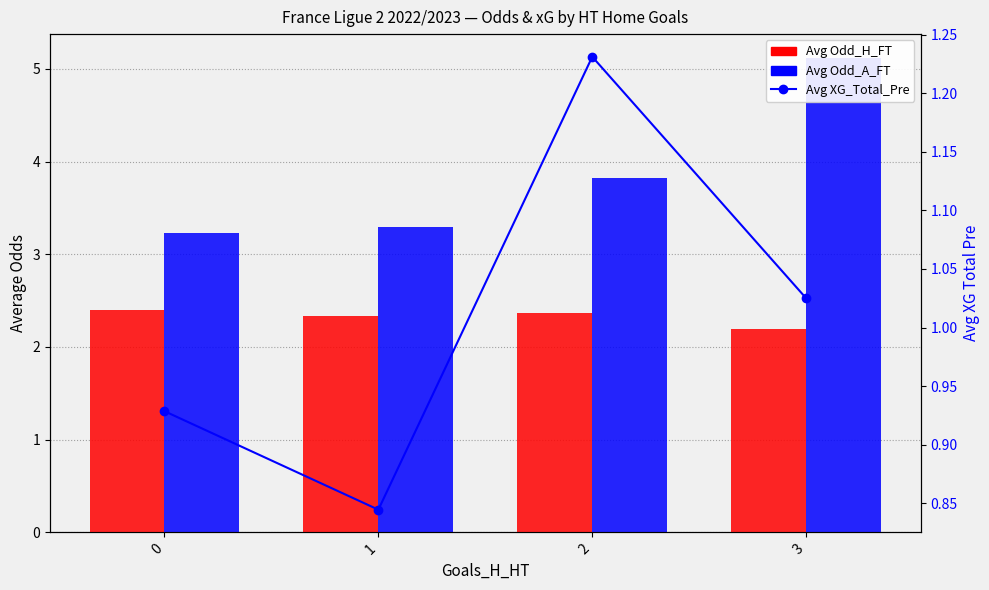

Which category has the highest value across all series?

3